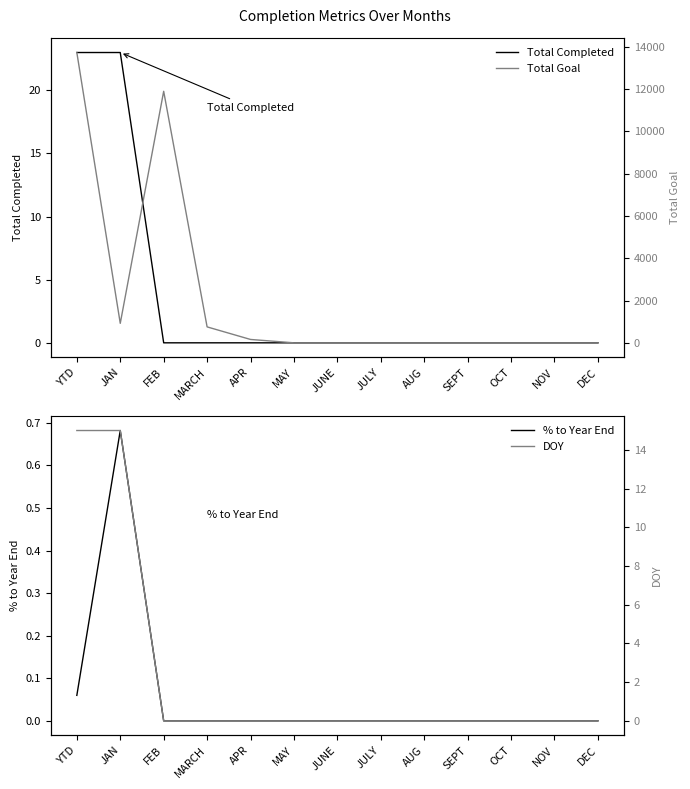

Which series has the largest range (max minus min)?

Total Goal